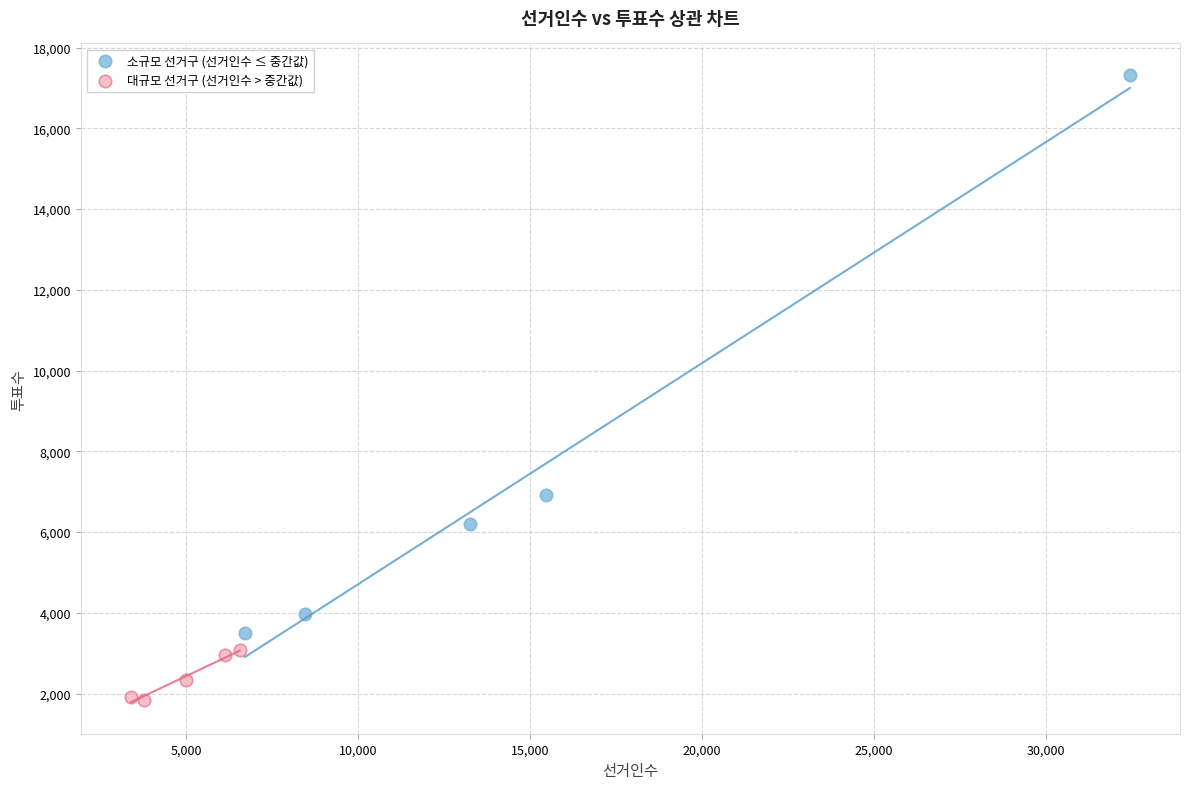

Which series has the widest spread of Y values?

소규모 선거구 (선거인수 ≤ 중간값)